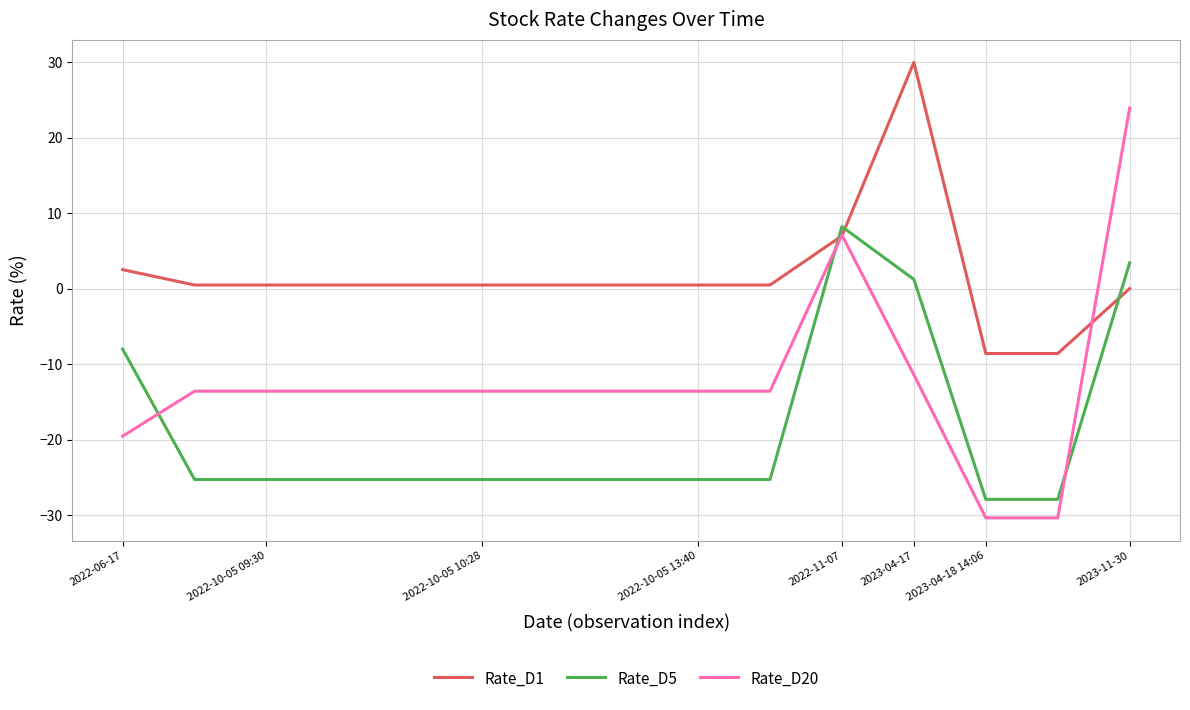

In Rate_D1, how many points are higher than both neighbors (excluding endpoints)?

1